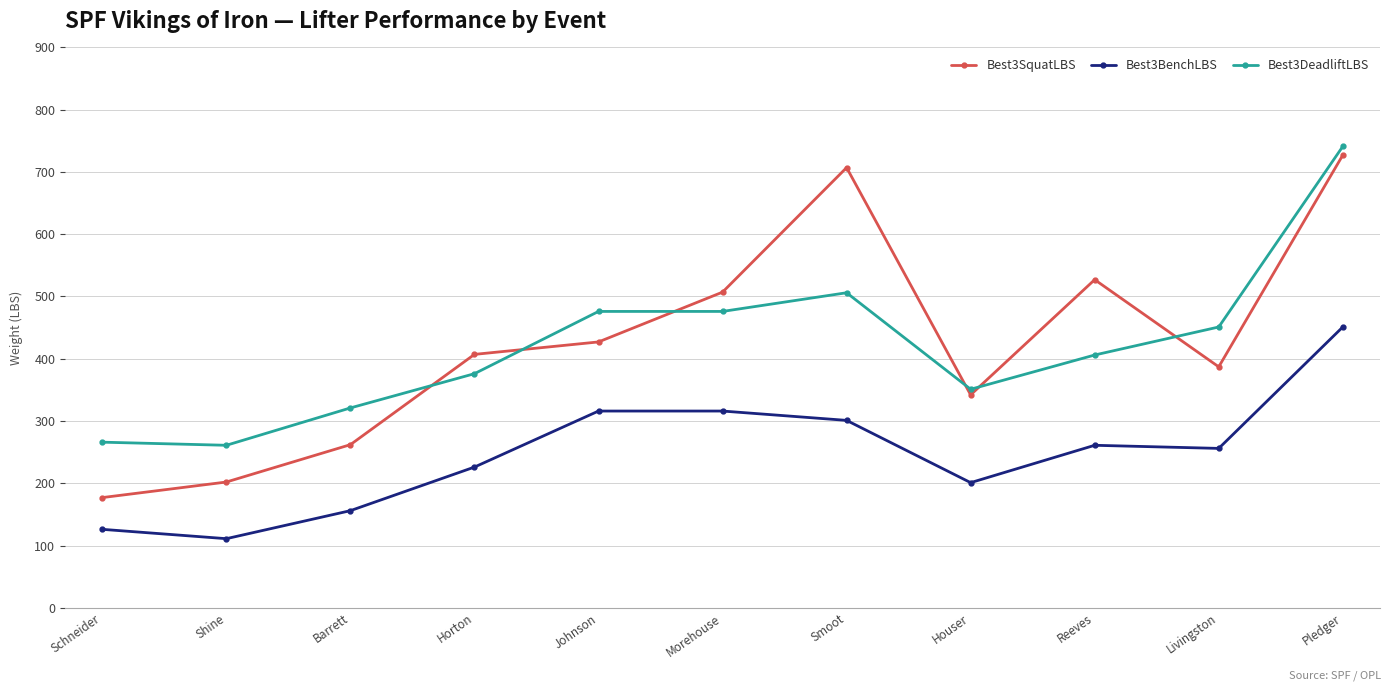

List the series in order of their peak value, lowest first.

Best3BenchLBS, Best3SquatLBS, Best3DeadliftLBS